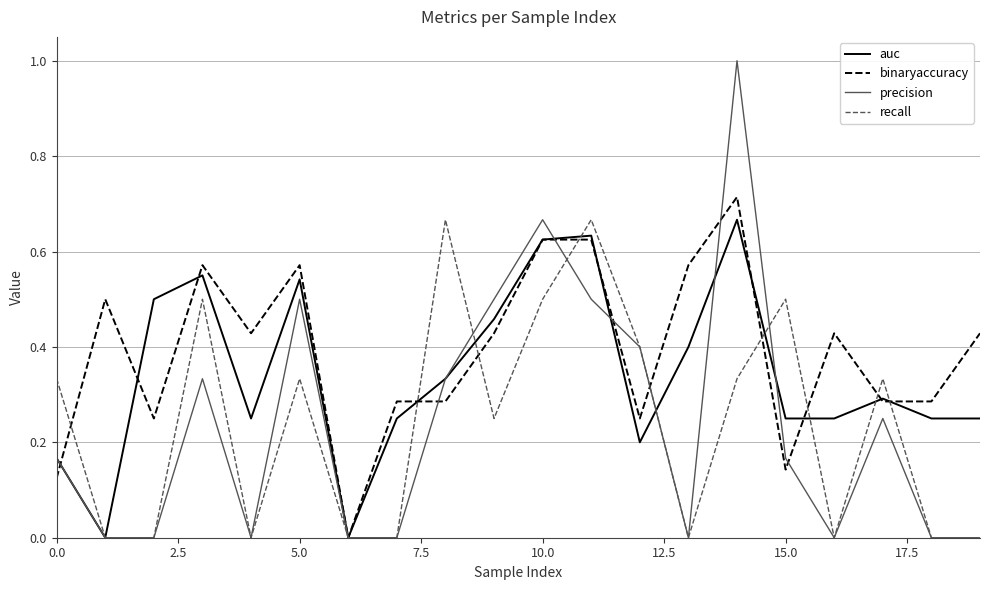

Which series has the largest range (max minus min)?

precision